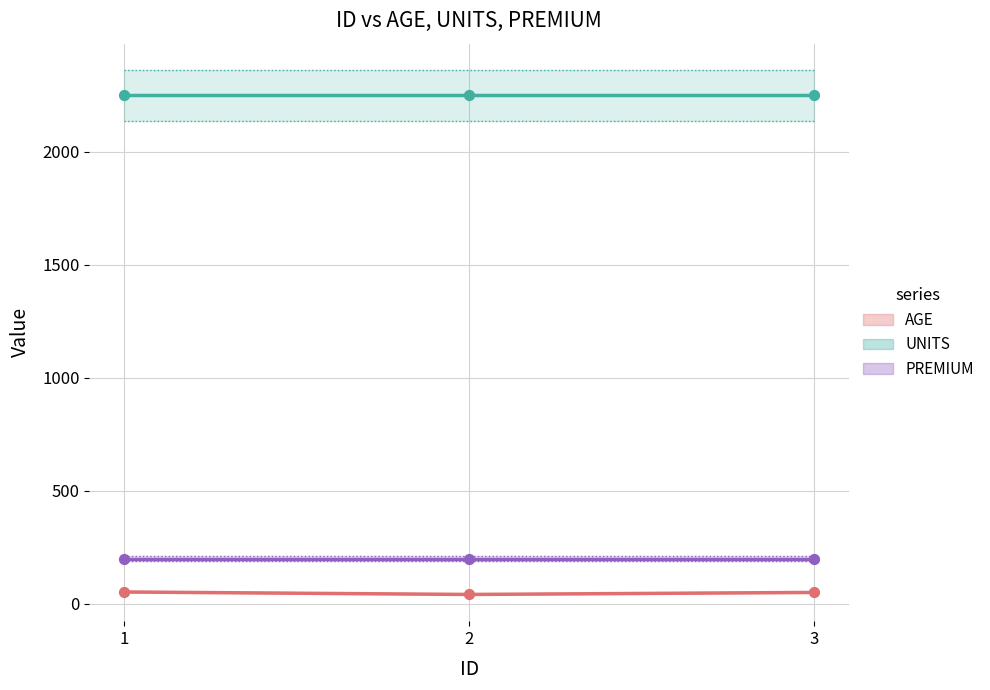

At how many categories does at least one series exceed 1783?

3